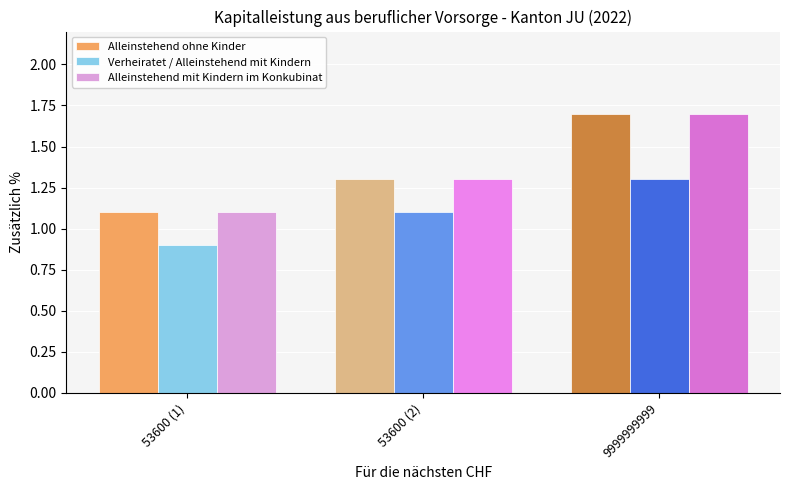

Which category has the lowest value in the Verheiratet / Alleinstehend mit Kindern series?

53600 (1)